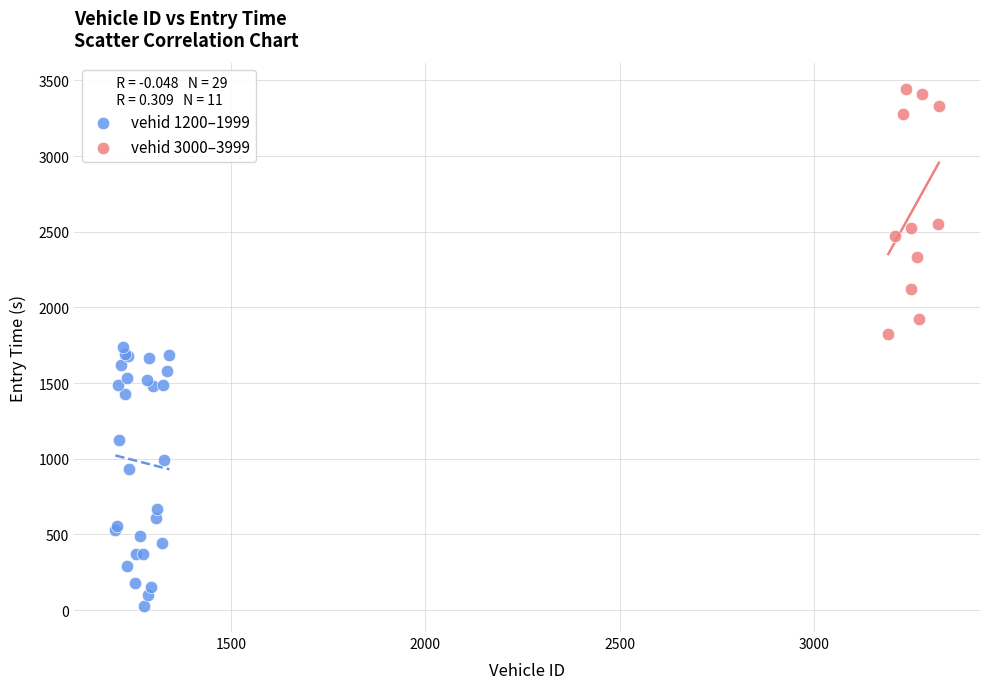

Which series has the largest Y range (max minus min)?

vehid 1200–1999